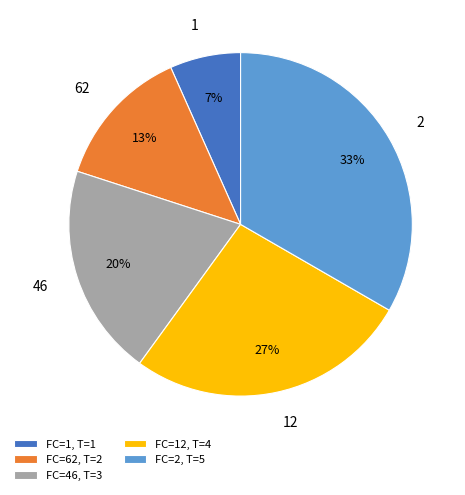

Between 46 and 12, which is larger?

12